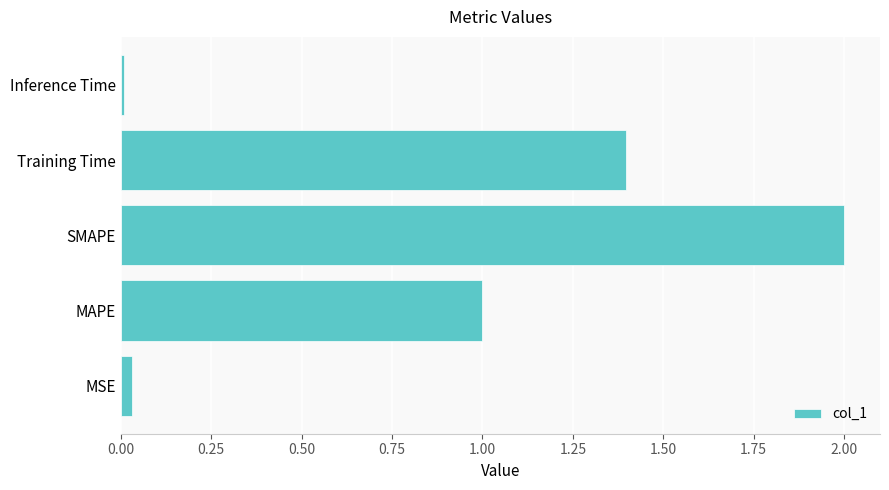

Between Training Time and Inference Time, which is larger?

Training Time